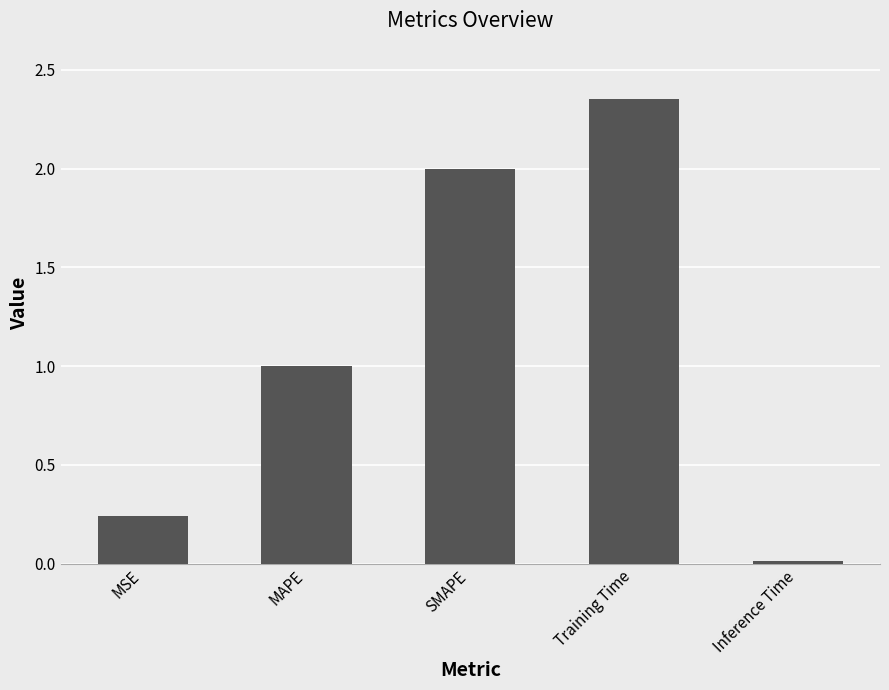

What is the sum of all values?

5.6